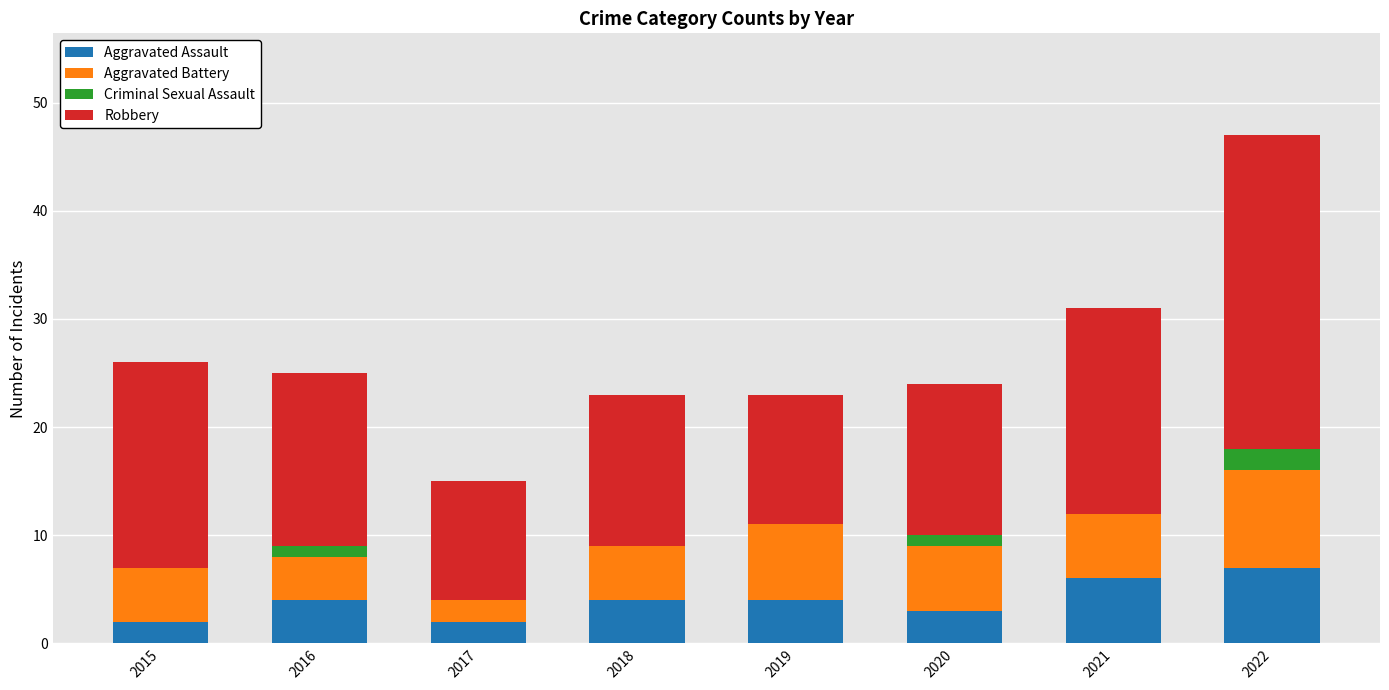

What is the total value across all series at 2018?

23